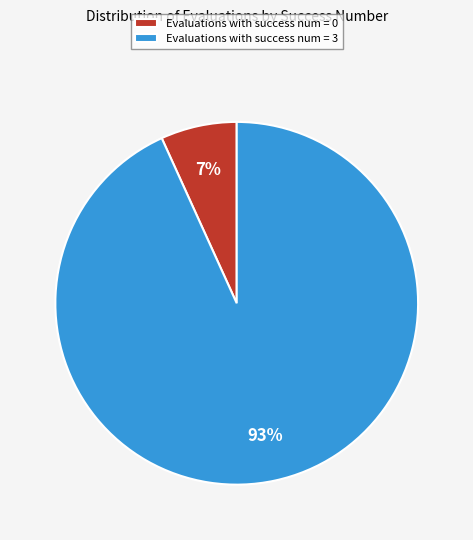

Is it true that Evaluations with success num = 0 is 7% of the pie?

True